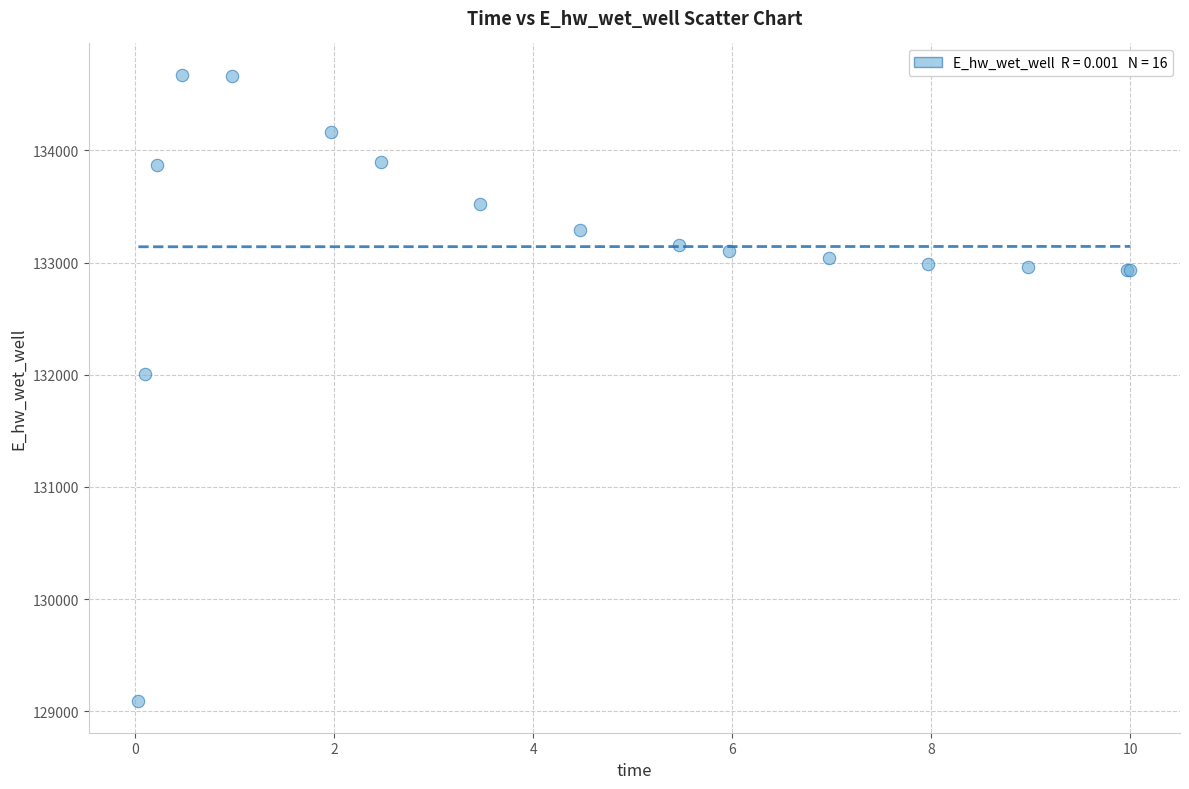

What Y value in the scatter plot is closest to 131880?

132002.2